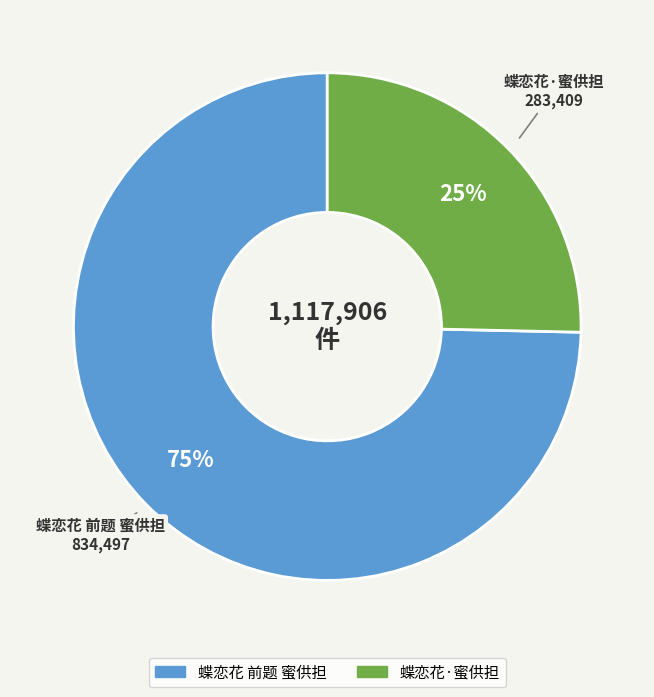

The 蝶恋花 前题 蜜供担 slice represents 84% of the pie. True or false?

False